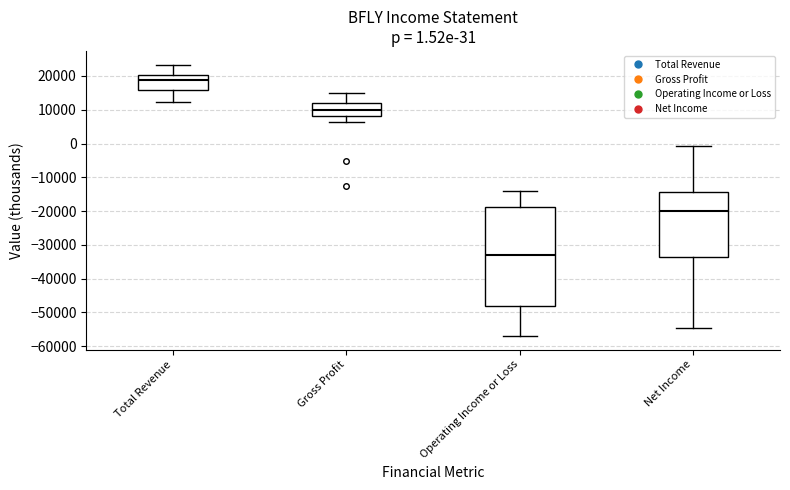

Comparing the boxes themselves (not the whiskers), which one is the tallest?

Operating Income or Loss